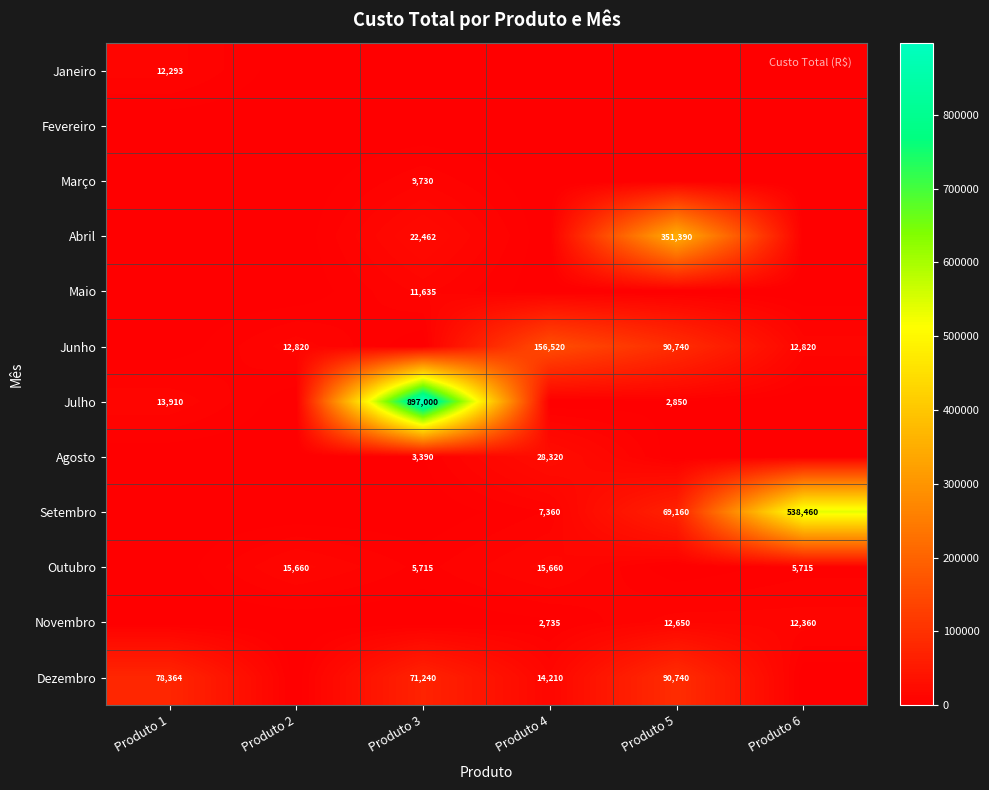

The value of Novembro at Produto 4 is 2735. True or false?

True